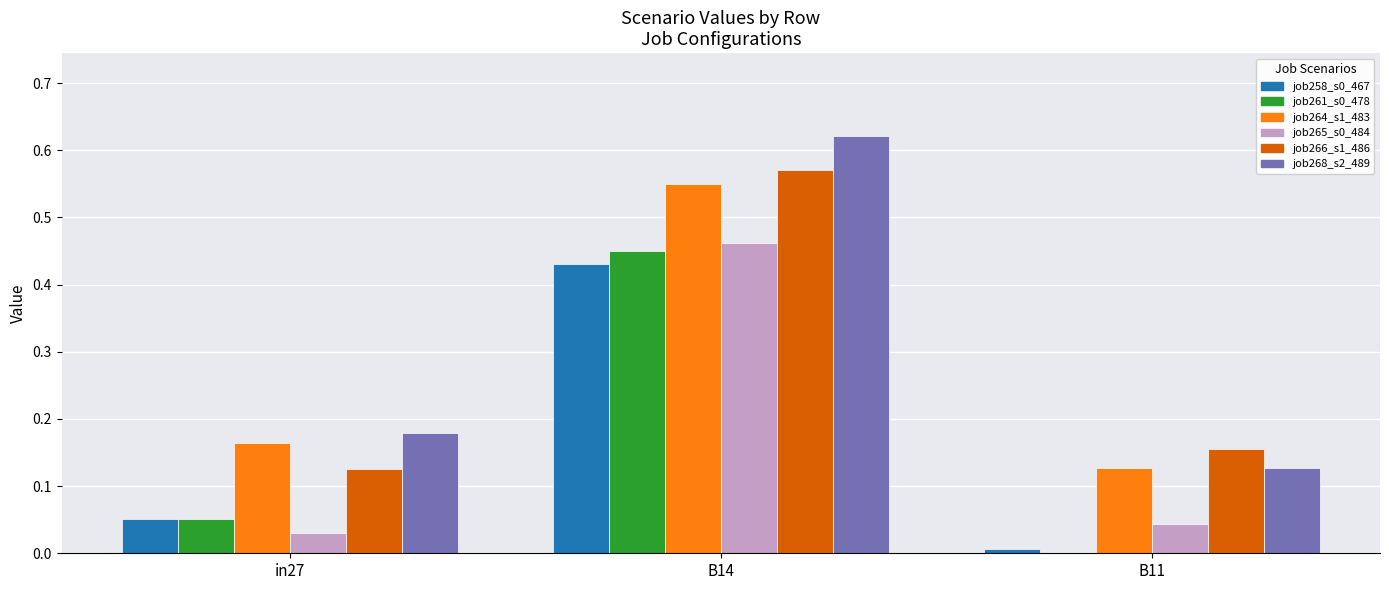

At which category does the chart reach its peak across all series?

B14